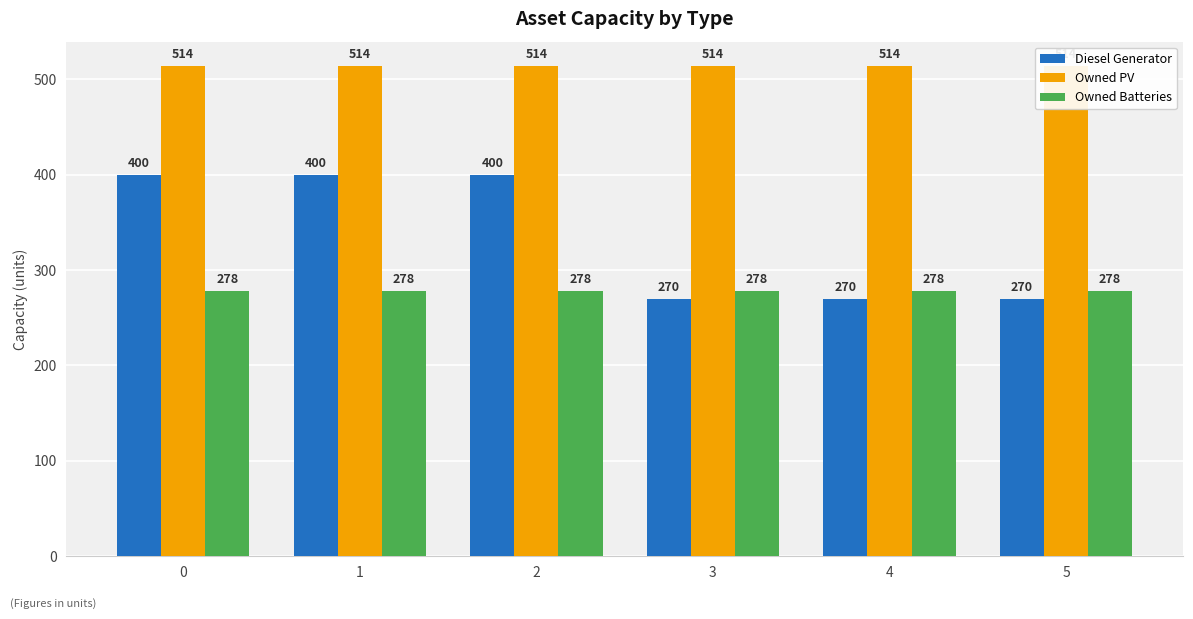

What is the total value across all series at 4?

1062